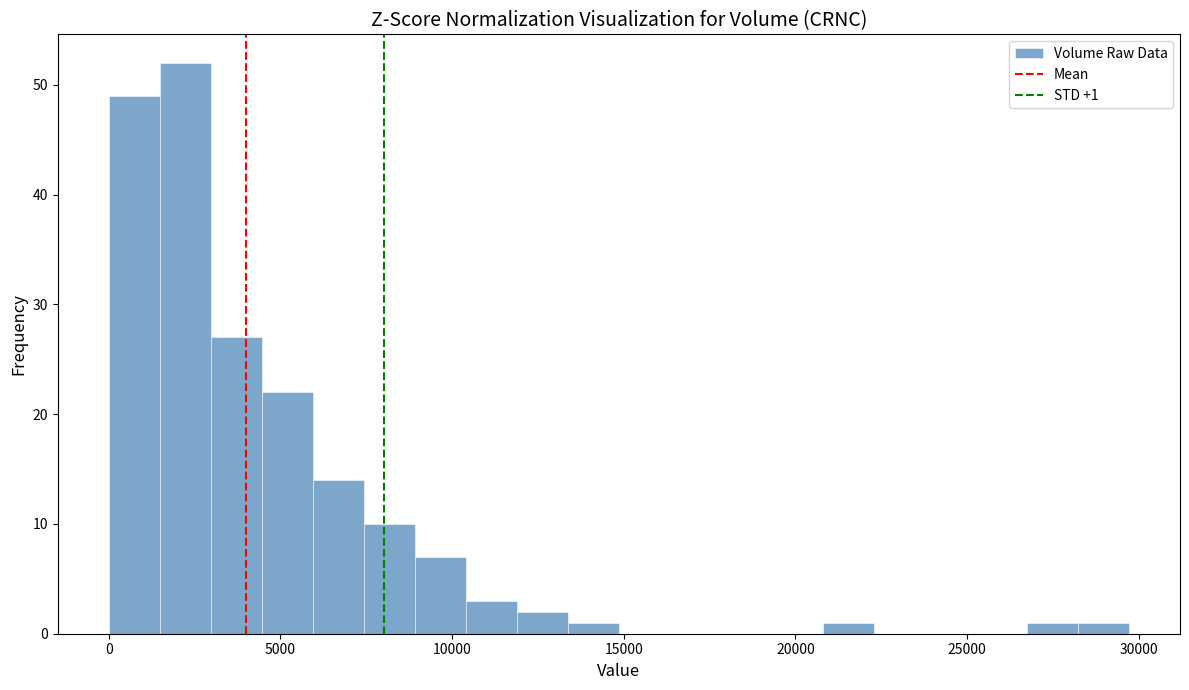

Read against the x-axis, roughly where is the centre of the tallest bar?

2000